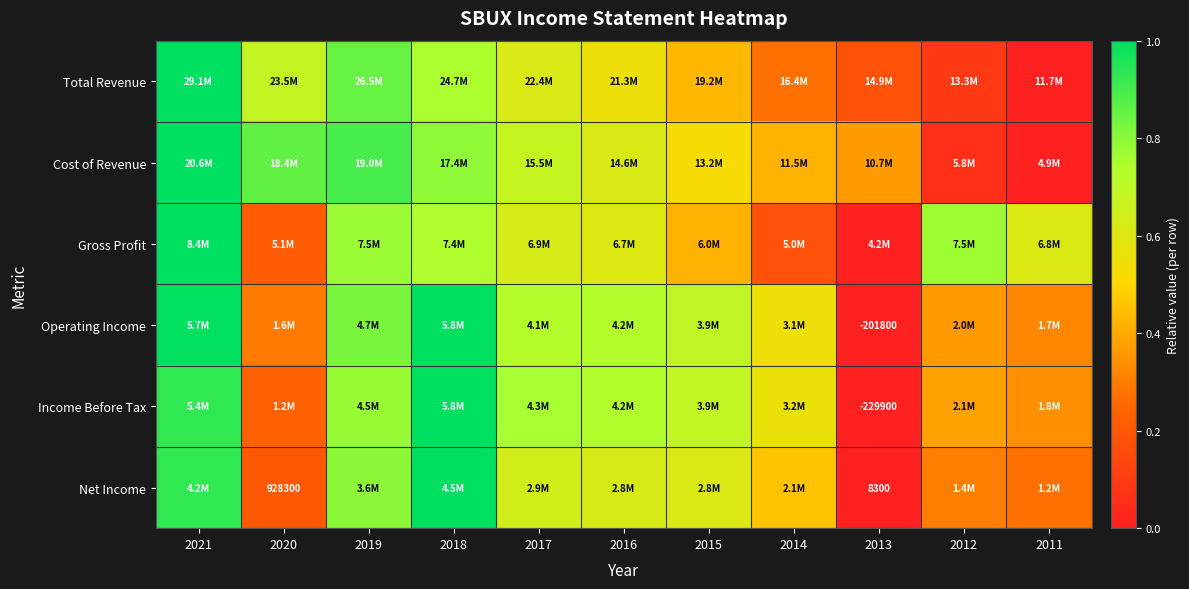

At which label does Net Income reach its minimum?

2013